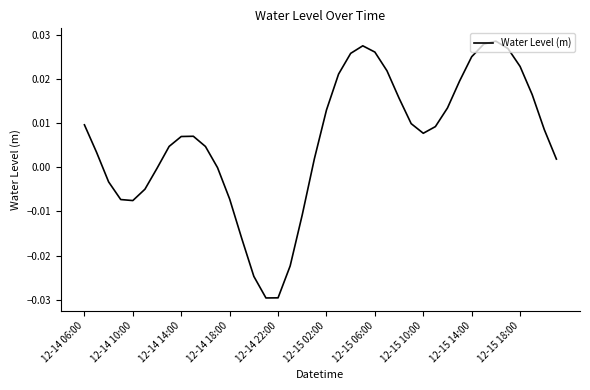

Is this an area chart (filled region under the line)?

No